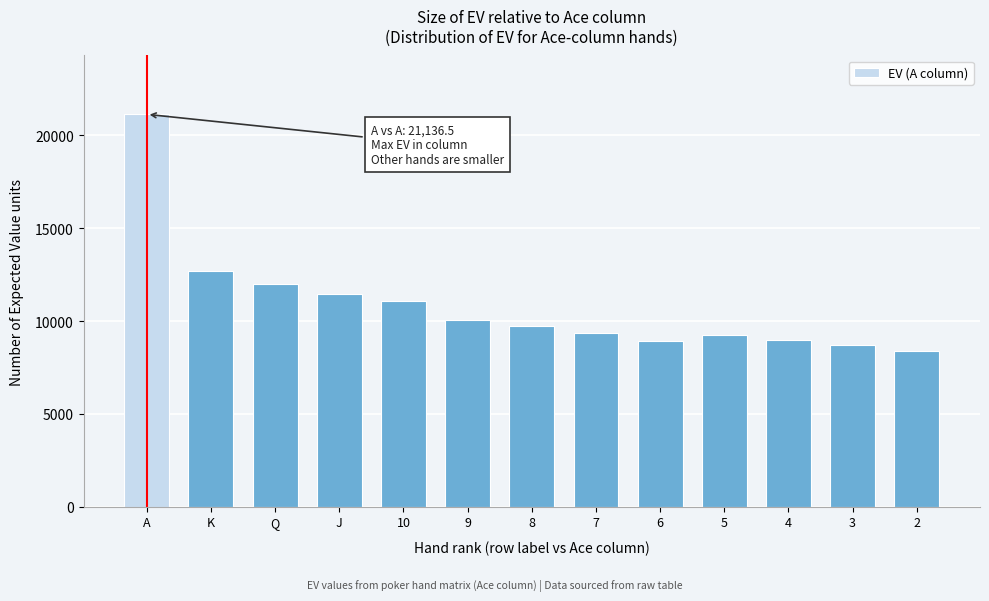

Is it true that the value at 2 is 3209.2?

False